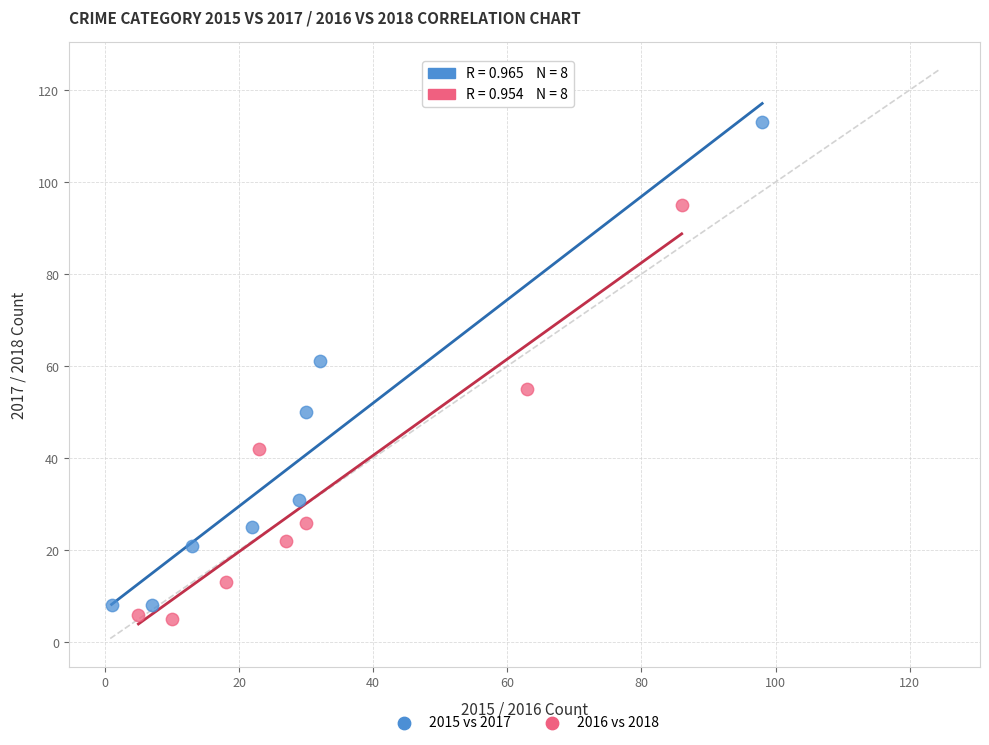

Which series has the largest Y range (max minus min)?

2015 vs 2017